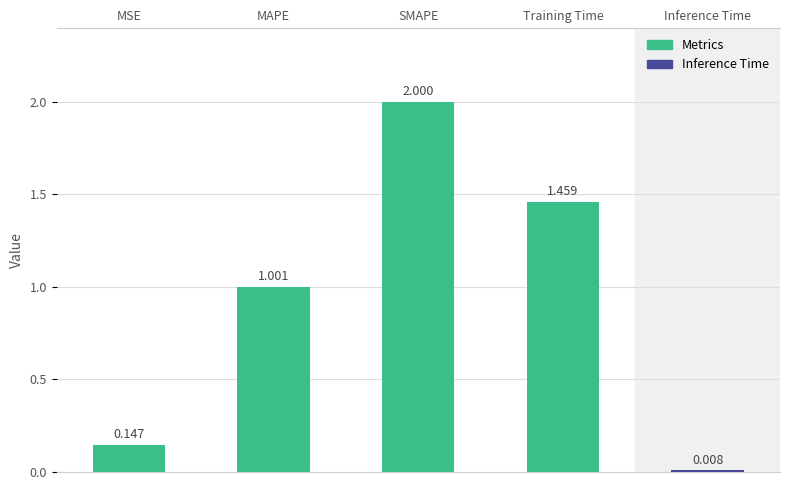

What is the difference between the second highest and second lowest values?

1.3